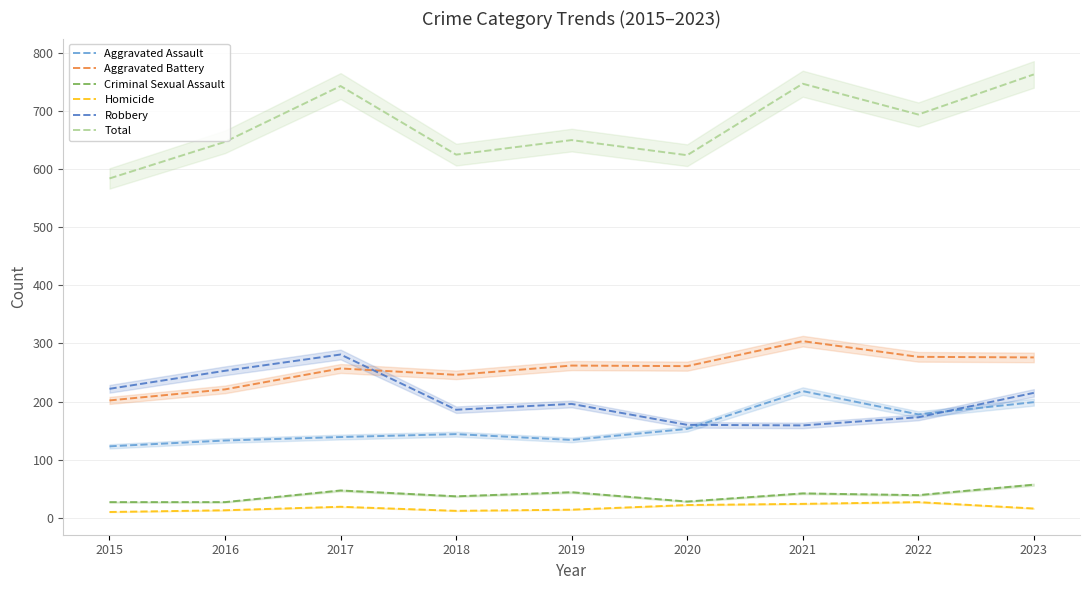

Is this an area chart (filled region under the line)?

No